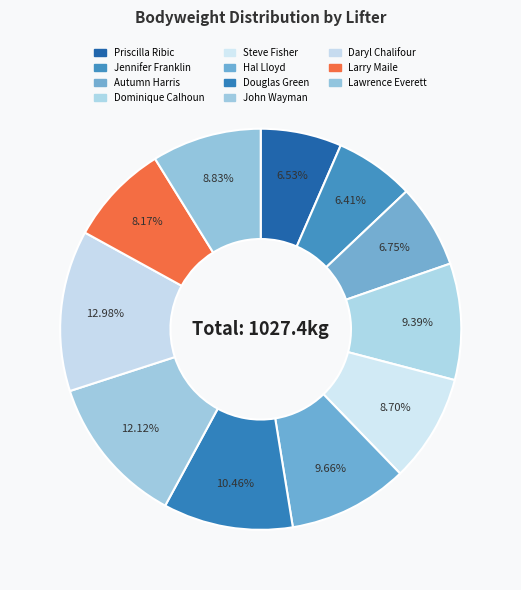

How many slices are in this pie chart?

11